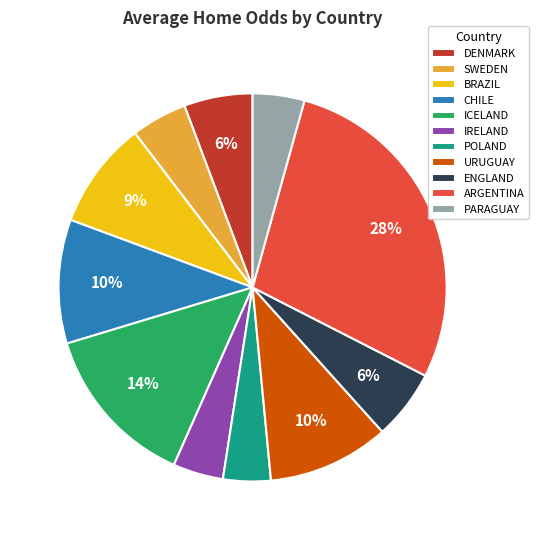

Which has a higher value, PARAGUAY or CHILE?

CHILE